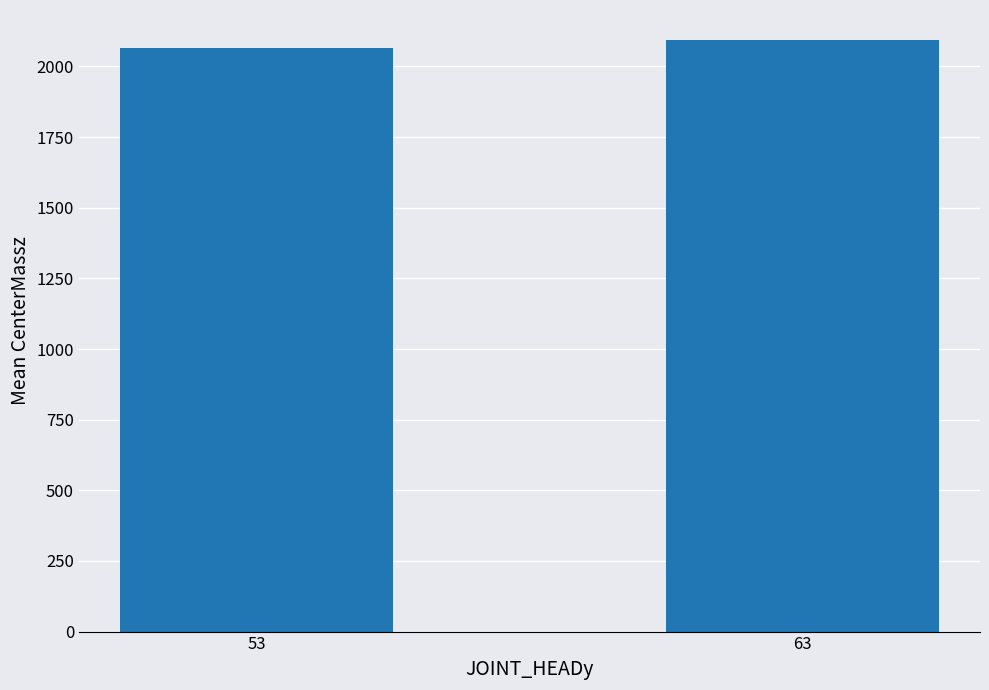

What is the change in value from 53 to 63?

+29